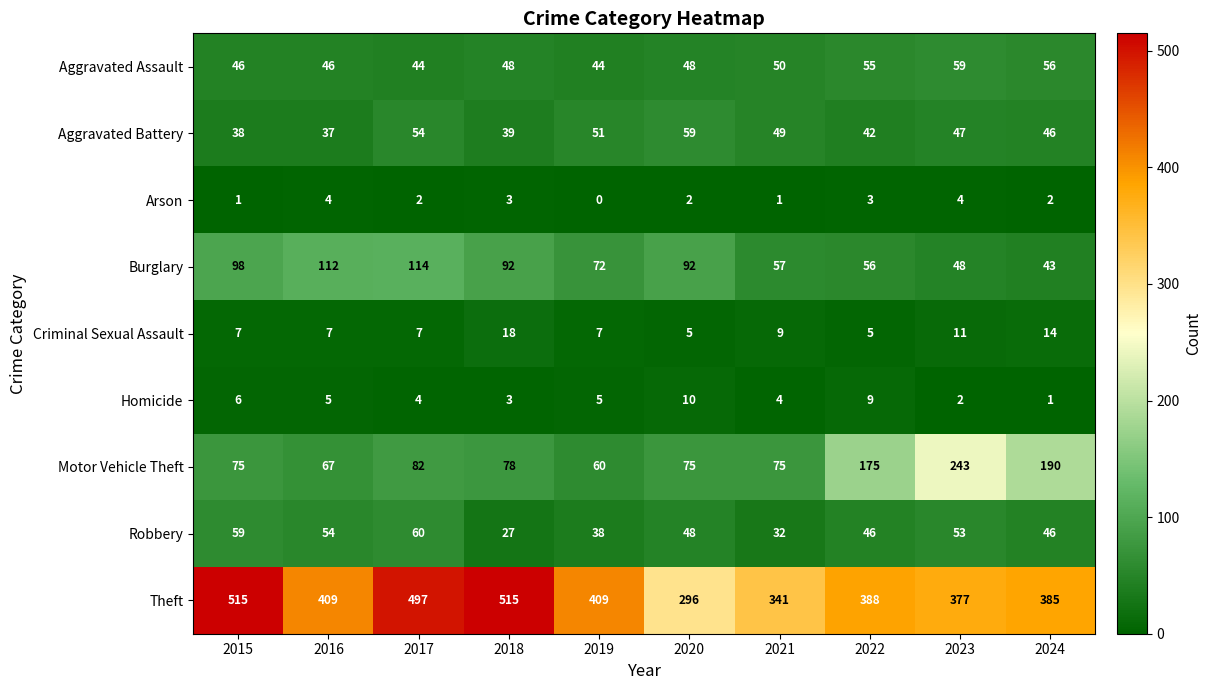

At 2021, list the series in order from largest to smallest.

Theft, Motor Vehicle Theft, Burglary, Aggravated Assault, Aggravated Battery, Robbery, Criminal Sexual Assault, Homicide, Arson